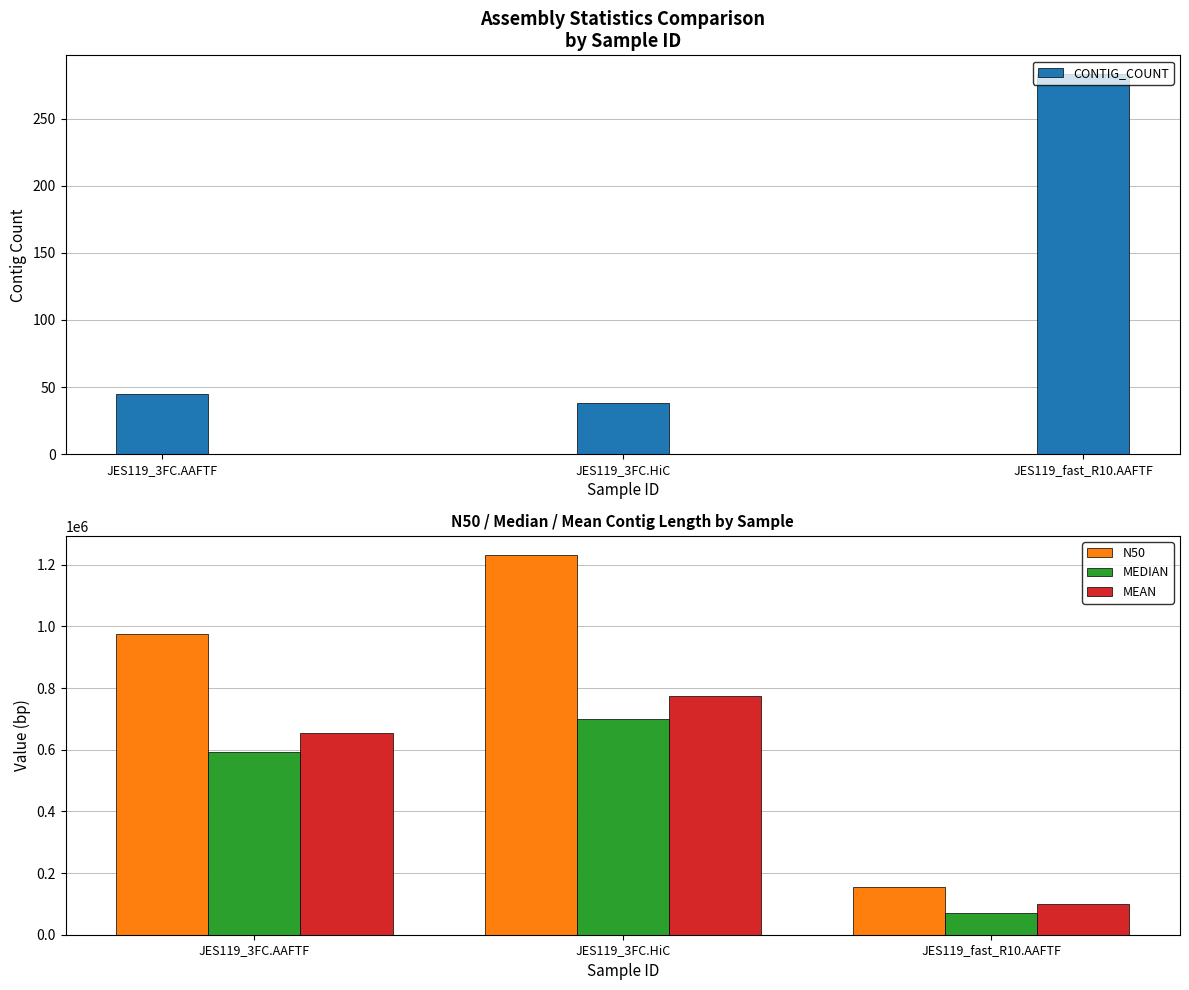

What is the label of the 1st bar from the left?

JES119_3FC.AAFTF